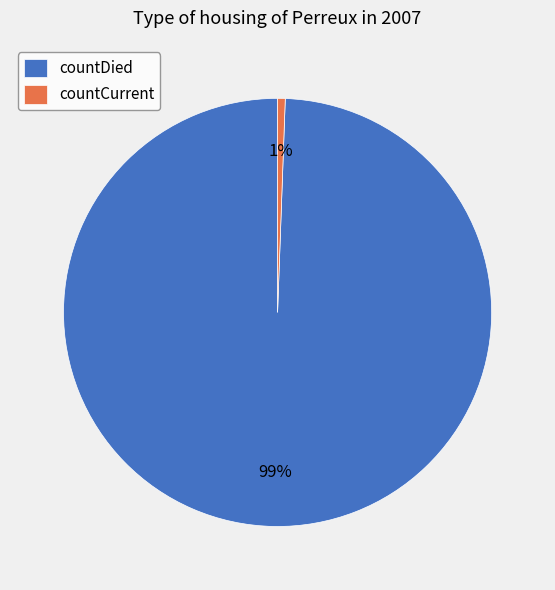

Is it true that countDied is 99% of the pie?

True